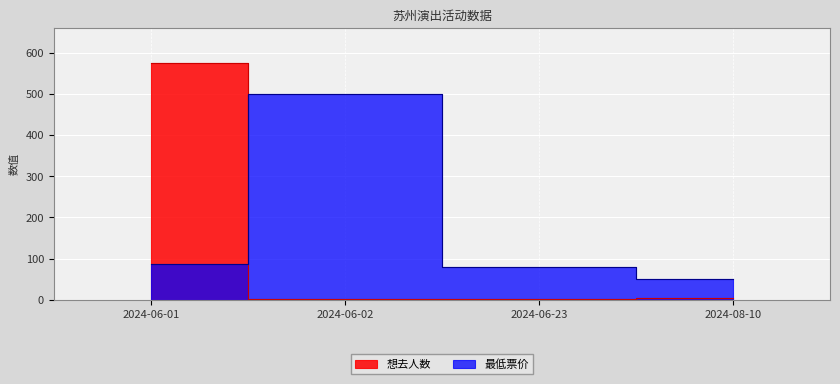

At which category is the sum across all series the highest?

2024-06-01